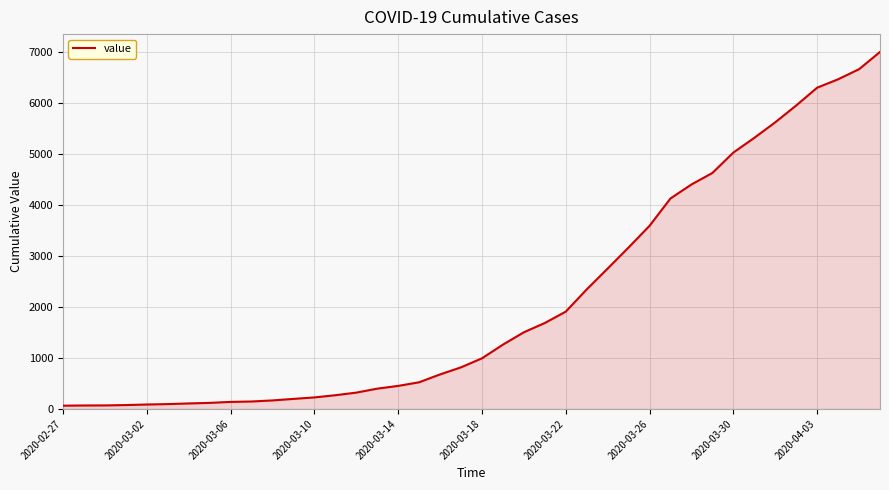

What is the greatest value displayed?

7004